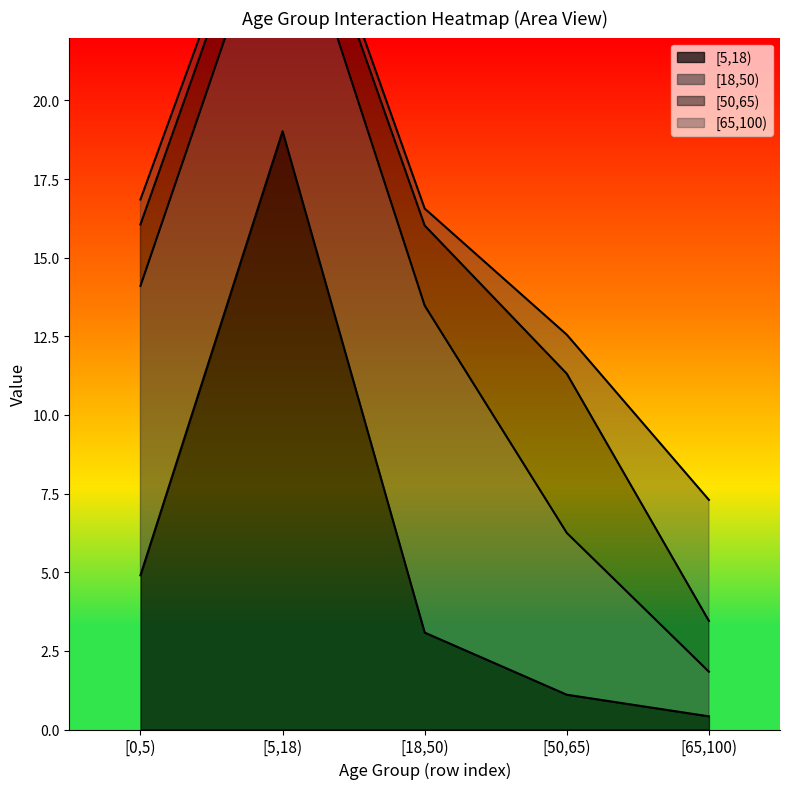

Reading left to right, what are all the values shown in this chart?

[5,18): [0,5)=4.9	[5,18)=19.0	[18,50)=3.1	[50,65)=1.1	[65,100)=0.4
[18,50): [0,5)=9.2	[5,18)=8.3	[18,50)=10.4	[50,65)=5.1	[65,100)=1.4
[50,65): [0,5)=2.0	[5,18)=1.5	[18,50)=2.5	[50,65)=5.1	[65,100)=1.6
[65,100): [0,5)=0.8	[5,18)=0.4	[18,50)=0.5	[50,65)=1.2	[65,100)=3.8